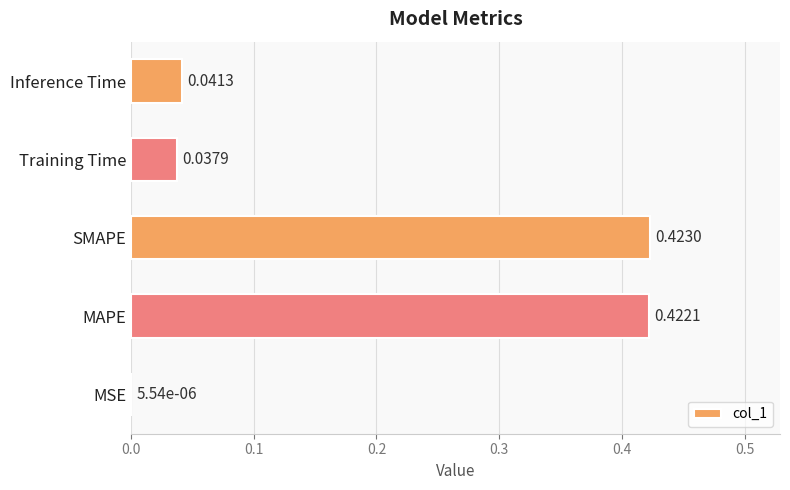

Between MSE and SMAPE, which is larger?

SMAPE